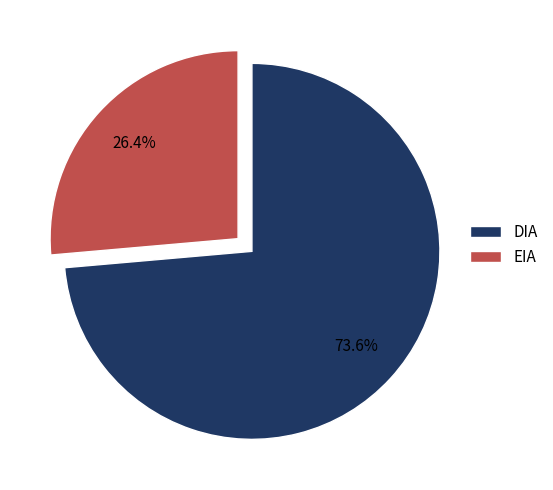

Rank the categories by value from lowest to highest.

EIA, DIA